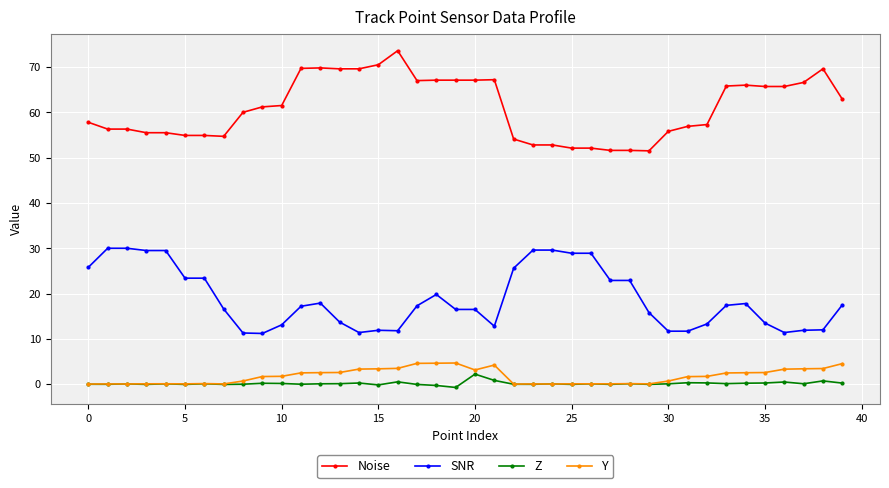

What is the average value of the SNR series?

18.8